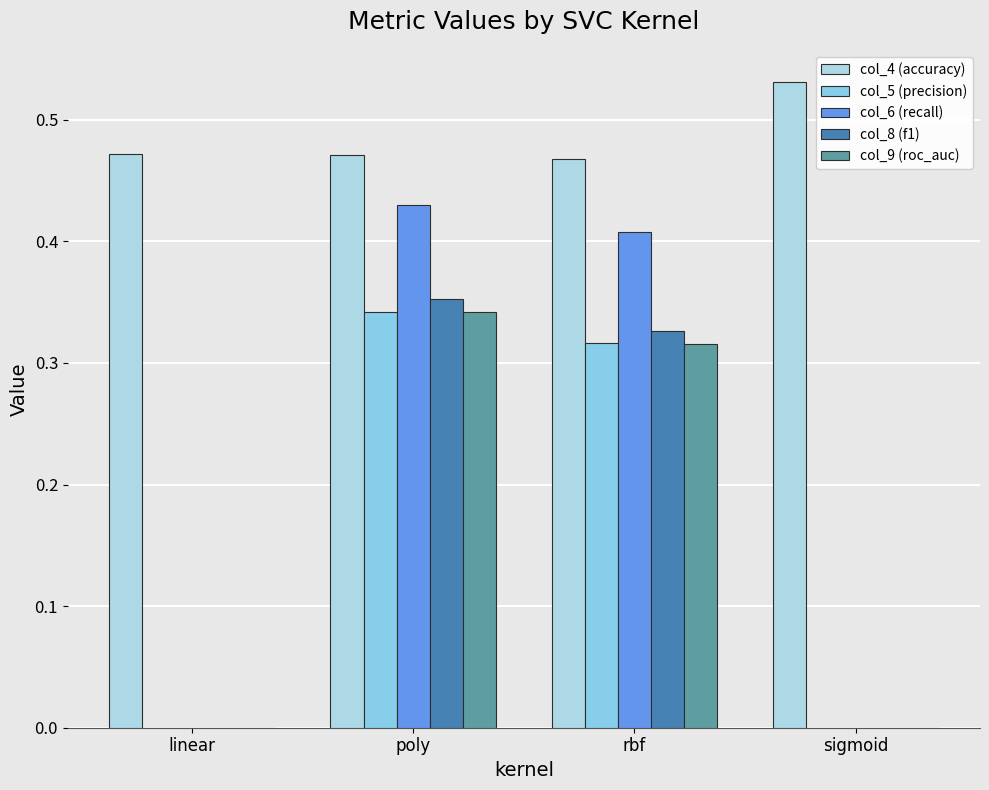

How many groups of bars are there?

4